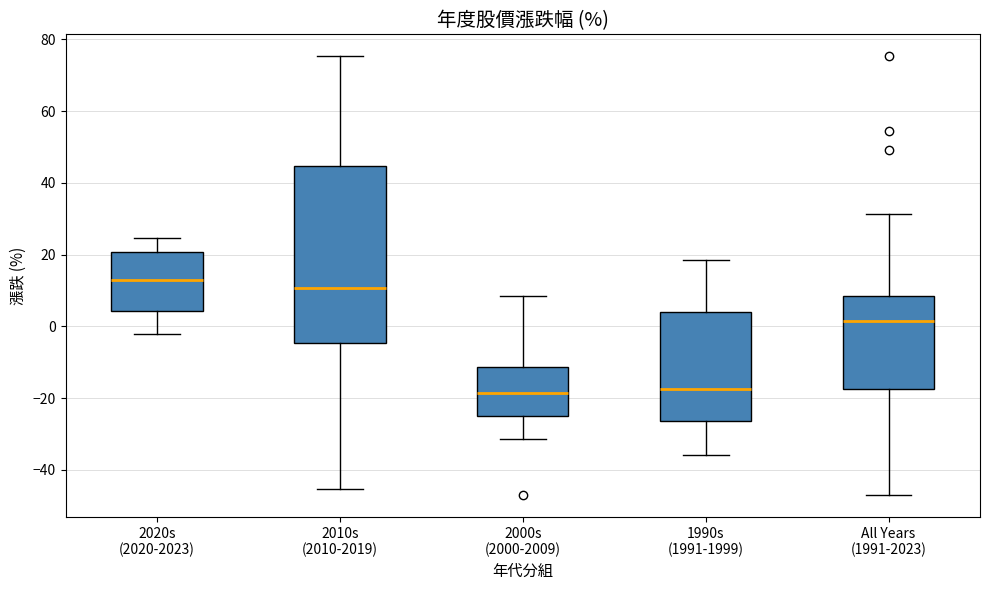

Reading left to right, transcribe this box plot: for each box, give where its median line is, the range the box spans, and where its two whiskers end, as read against the y-axis. The values are not printed on the chart, so give them approximately, as read against the axis.

2020s (2020-2023): median 12, box 4 to 20, whiskers -2 to 24
2010s (2010-2019): median 10, box -4 to 44, whiskers -46 to 76
2000s (2000-2009): median -18, box -26 to -12, whiskers -32 to 8
1990s (1991-1999): median -18, box -26 to 4, whiskers -36 to 18
All Years (1991-2023): median 2, box -18 to 8, whiskers -46 to 32